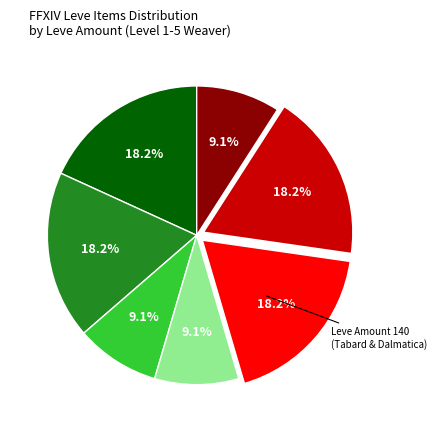

Is there a majority slice in this chart?

No